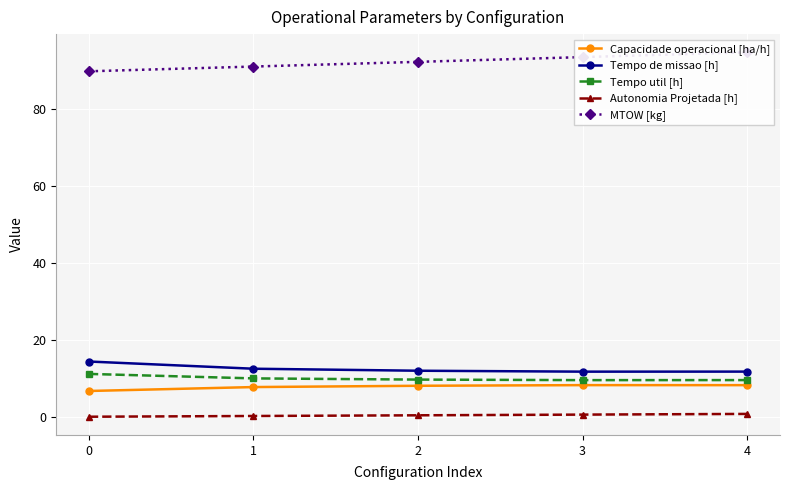

What is the minimum value for Capacidade operacional [ha/h]?

6.9